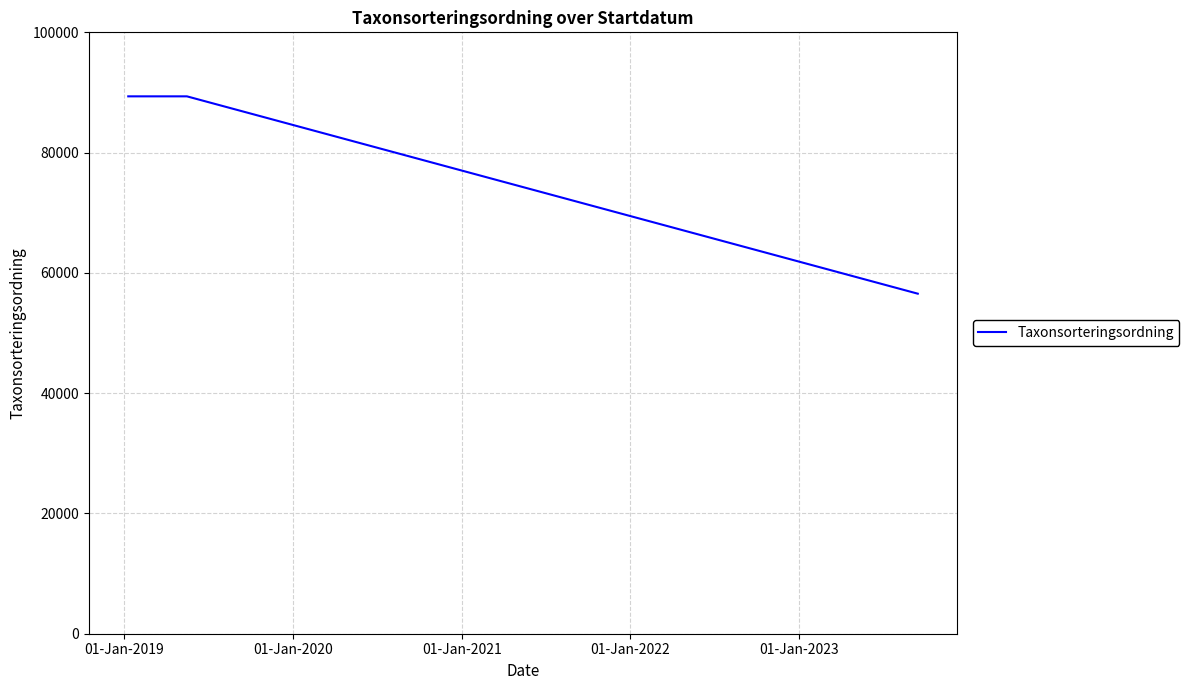

What is the sum of all values?

324611